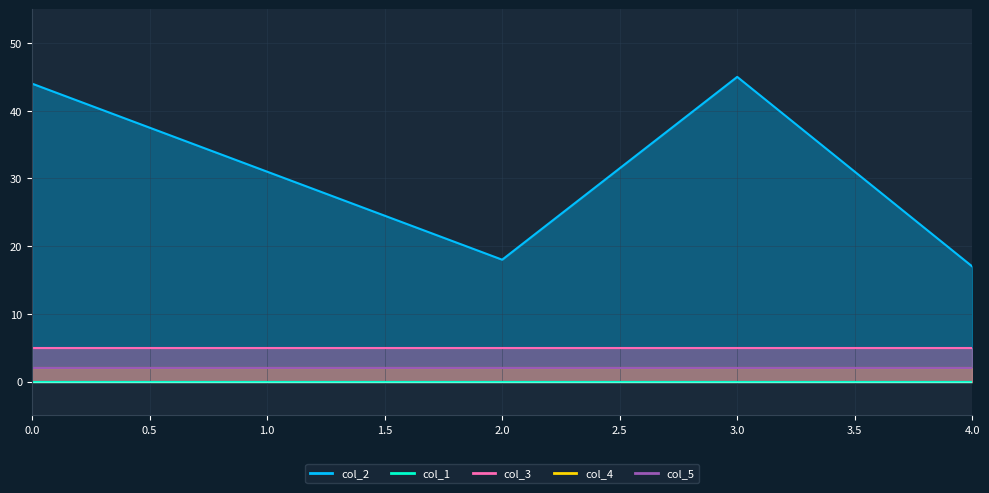

True or false: col_3 and col_4 cross at least once.

False